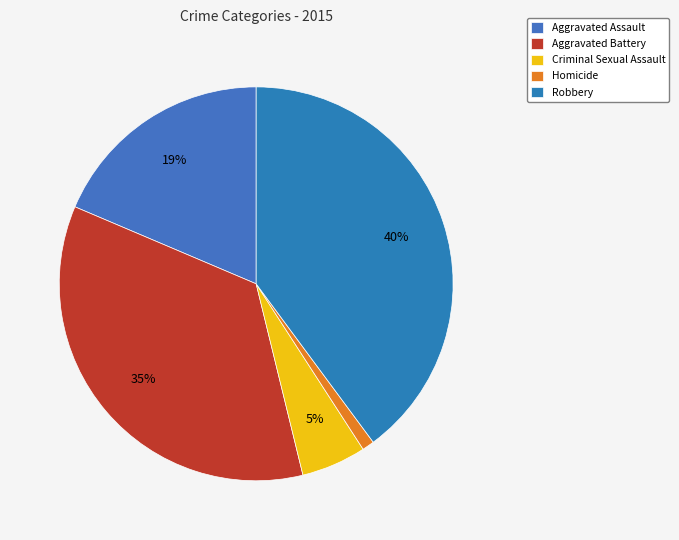

Approximately how many times larger is the value at Aggravated Assault compared to Criminal Sexual Assault?

3.5